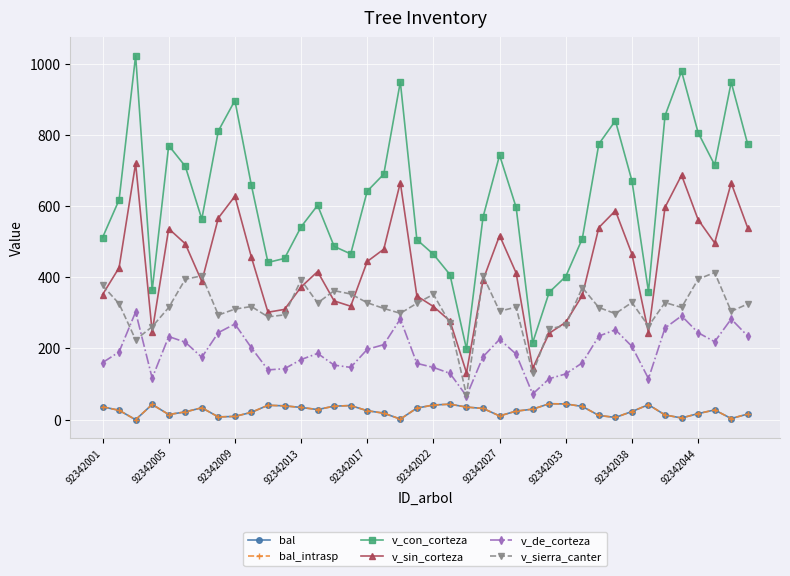

Does the chart have visible grid lines?

Yes